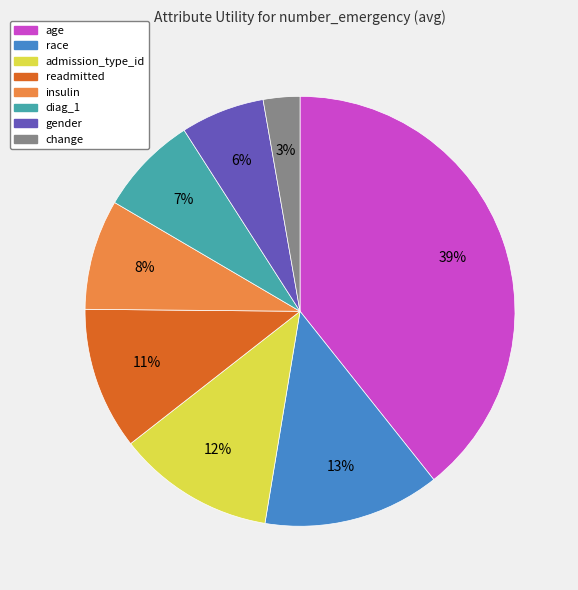

Which slice is the smallest?

change